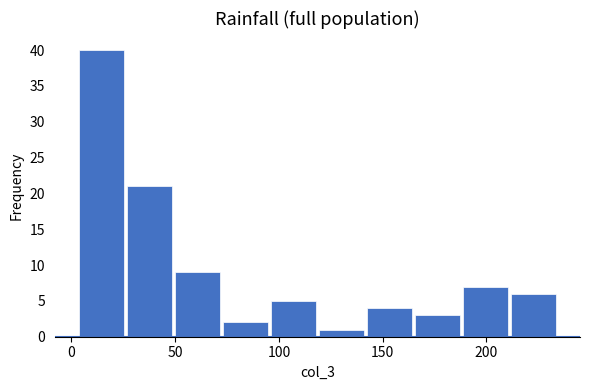

Which range on the x-axis has the tallest bar?

5 to 25